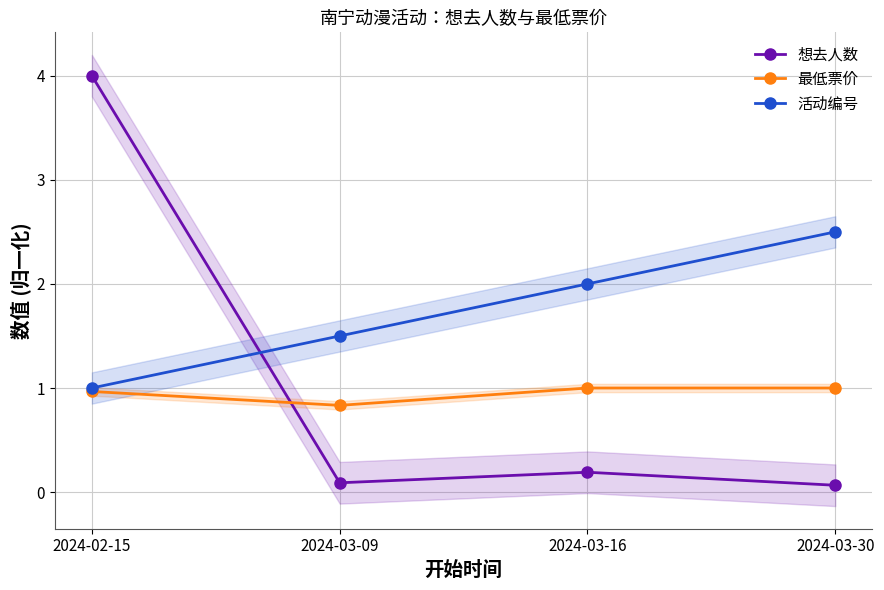

Between 2024-02-15 and 2024-03-16, which series saw the biggest shift?

想去人数